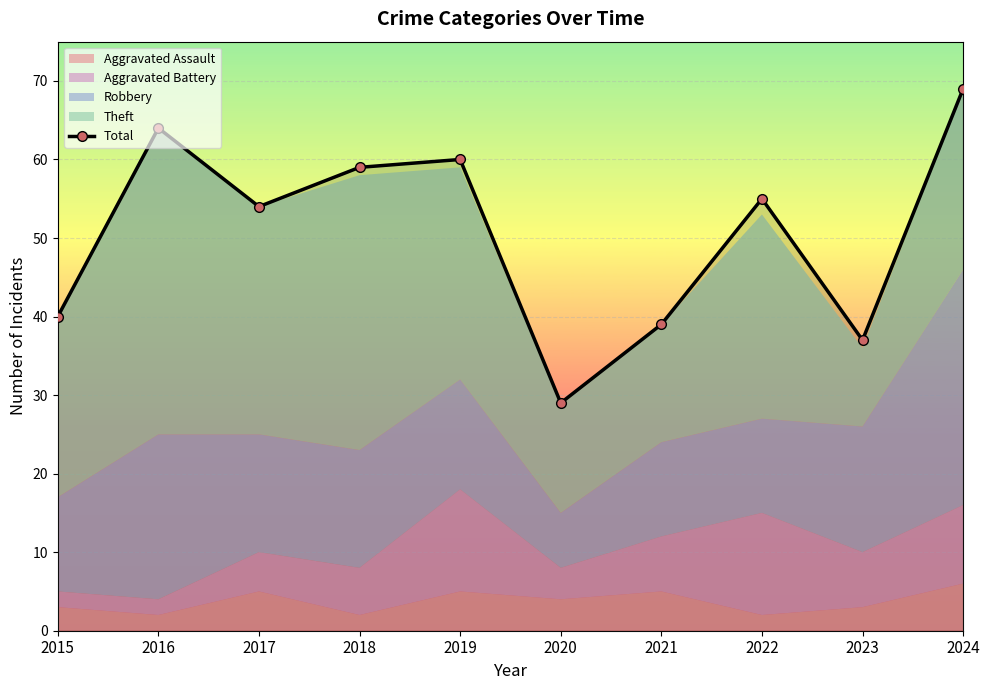

What is the sum of all values?

506